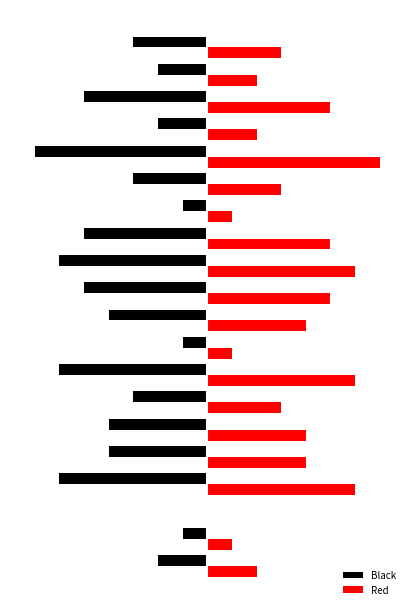

What are all the series names shown in the legend?

Black, Red